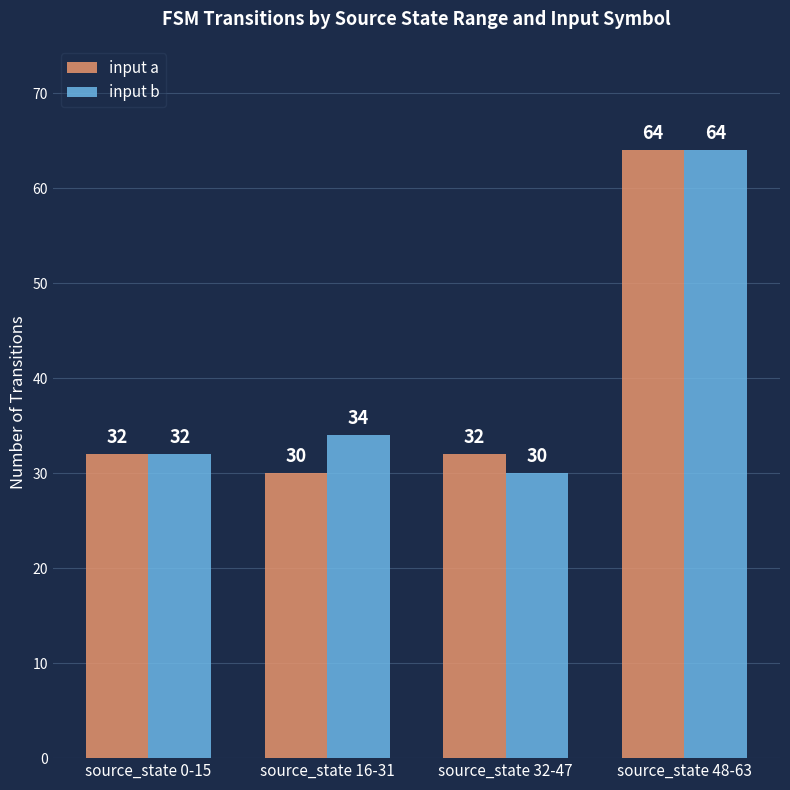

What is the sum of all input b values?

160